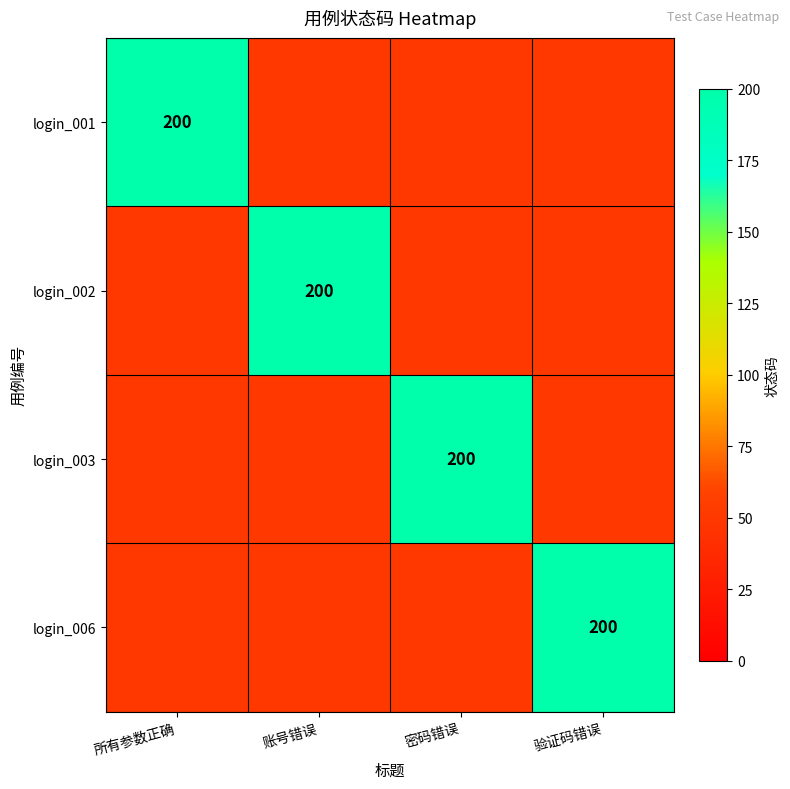

The value of login_006 at 验证码错误 is 292. True or false?

False